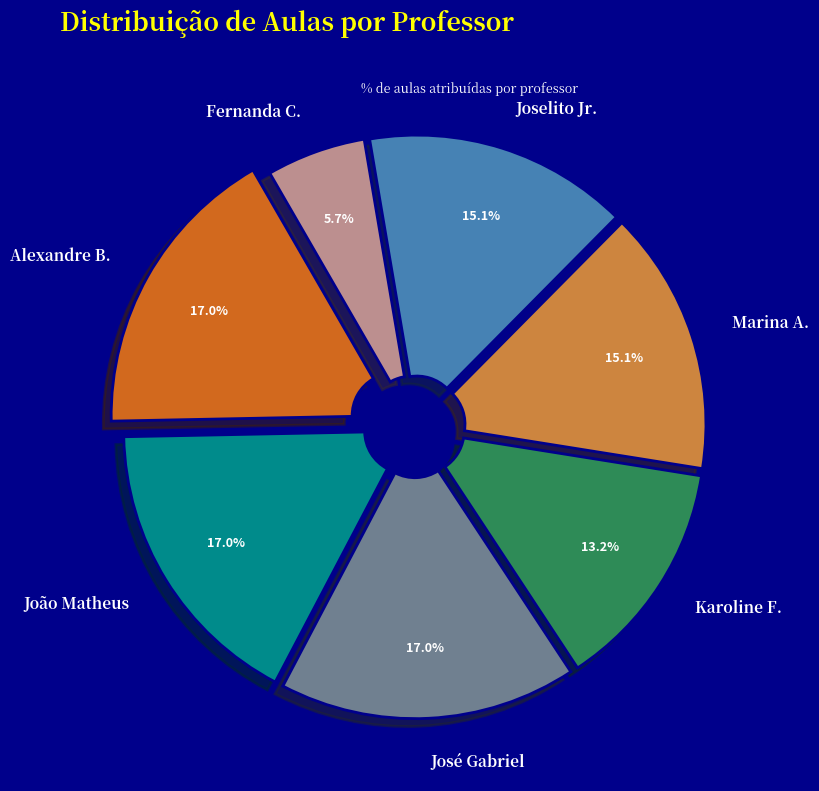

Which slice is the smallest?

Fernanda C.